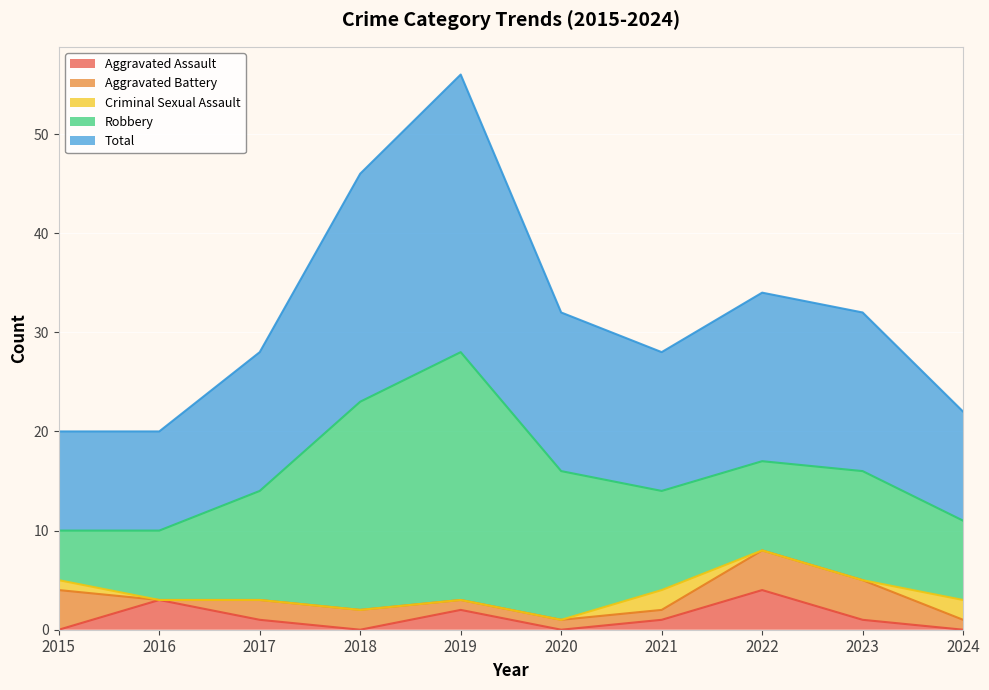

Rank the series by their maximum value, from highest to lowest.

Total, Robbery, Aggravated Assault, Aggravated Battery, Criminal Sexual Assault